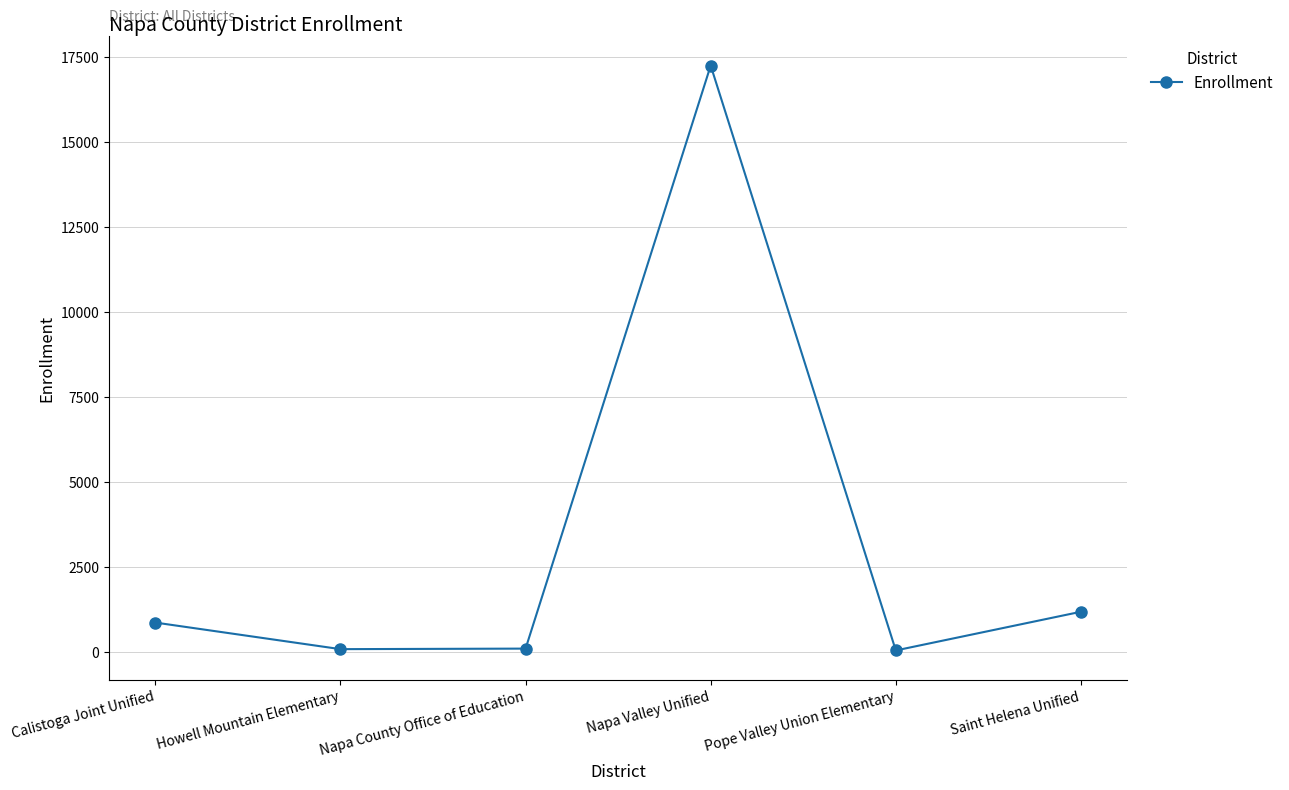

What is the average value?

3256